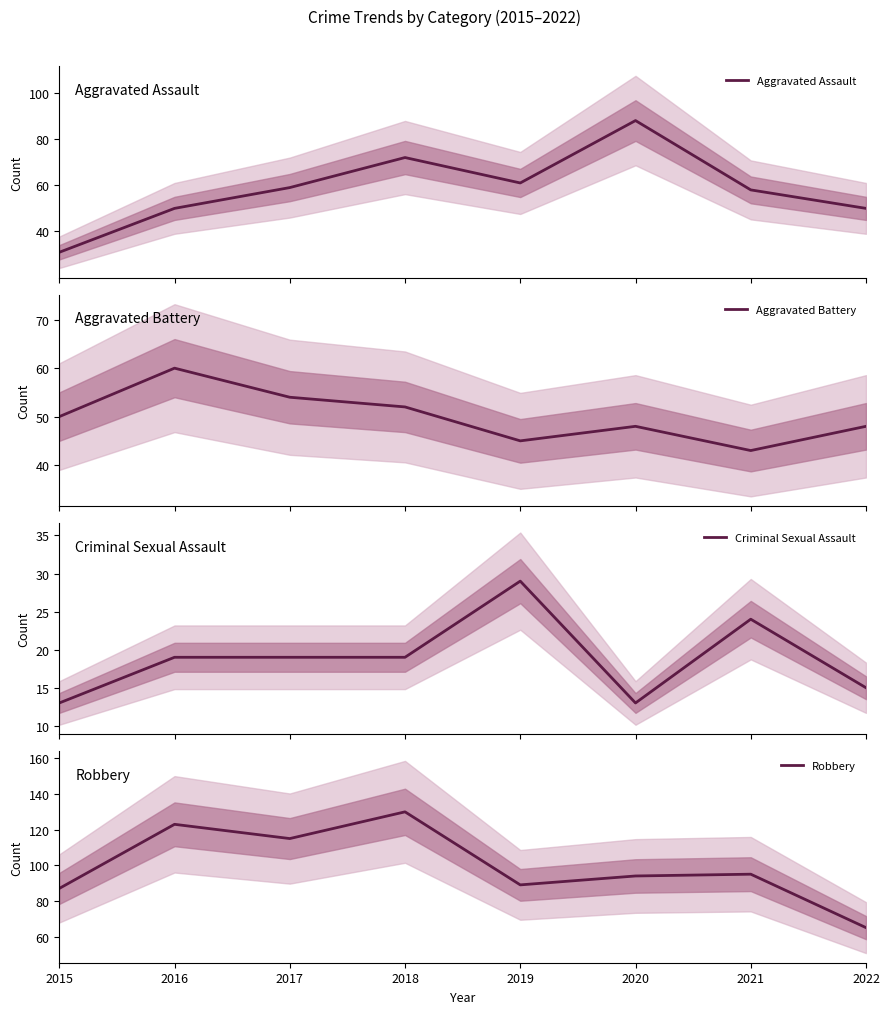

How many data points in Aggravated Battery are less than 50?

4